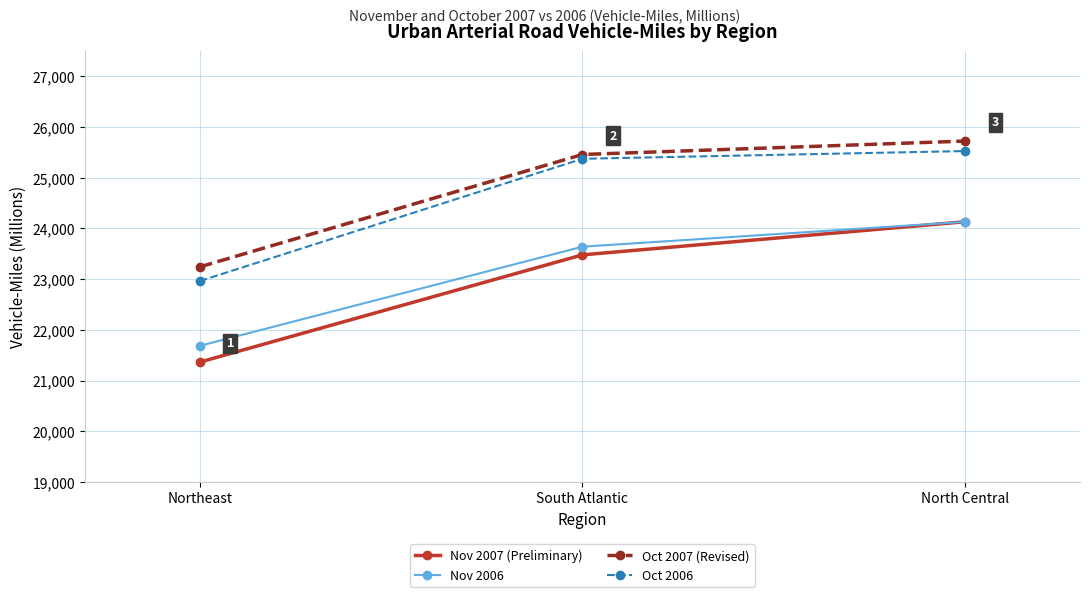

What value does the Nov 2006 series have at South Atlantic, to the nearest 50?

23650